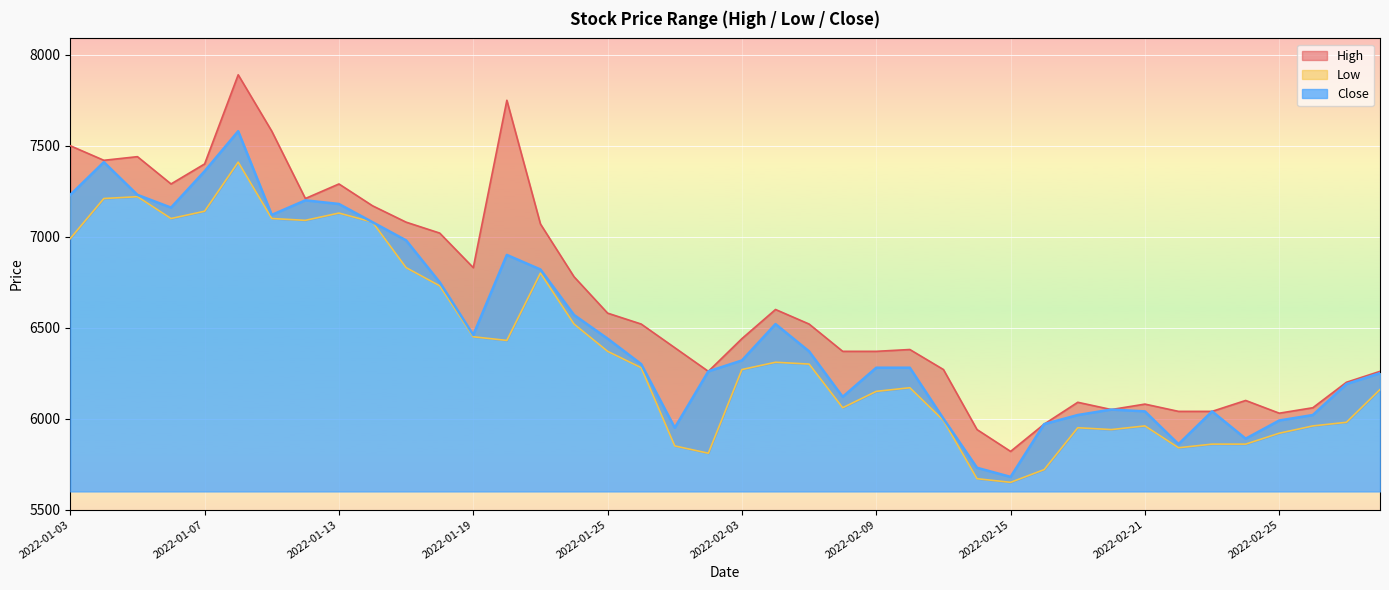

Which category has the lowest value across all series?

2022-02-15